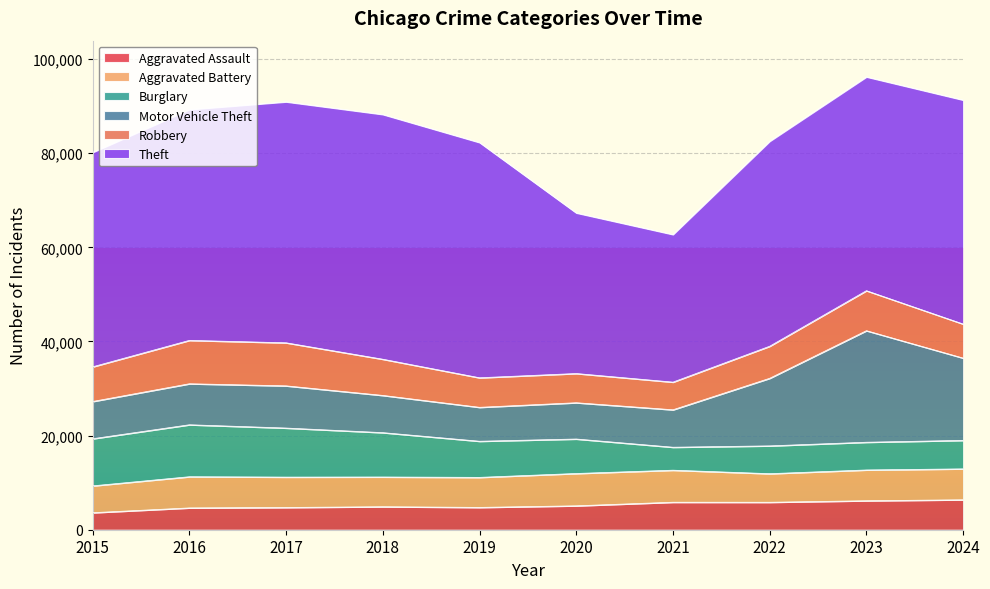

Reading left to right, list all the values displayed in this chart.

Aggravated Assault: 2015=3620	2016=4635	2017=4731	2018=4888	2019=4744	2020=5082	2021=5846	2022=5838	2023=6159	2024=6363
Aggravated Battery: 2015=5702	2016=6628	2017=6454	2018=6317	2019=6381	2020=6868	2021=6805	2022=6072	2023=6540	2024=6569
Burglary: 2015=10011	2016=11038	2017=10419	2018=9423	2019=7677	2020=7325	2021=4879	2022=5906	2023=5892	2024=6055
Motor Vehicle Theft: 2015=7916	2016=8712	2017=8965	2018=7908	2019=7206	2020=7707	2021=7956	2022=14360	2023=23698	2024=17481
Robbery: 2015=7364	2016=9218	2017=9147	2018=7690	2019=6279	2020=6207	2021=5876	2022=6812	2023=8499	2024=7234
Theft: 2015=45554	2016=49049	2017=51190	2018=51995	2019=49973	2020=34114	2021=31351	2022=43538	2023=45416	2024=47583